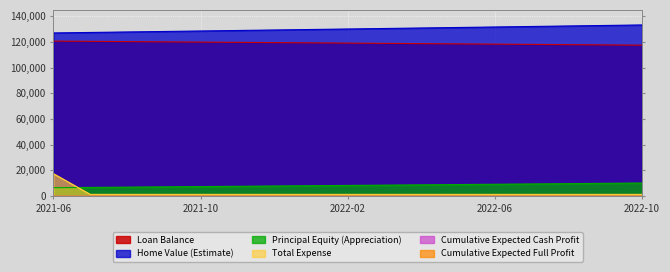

Where is Loan Balance nearest to the value 119064?

2022-02